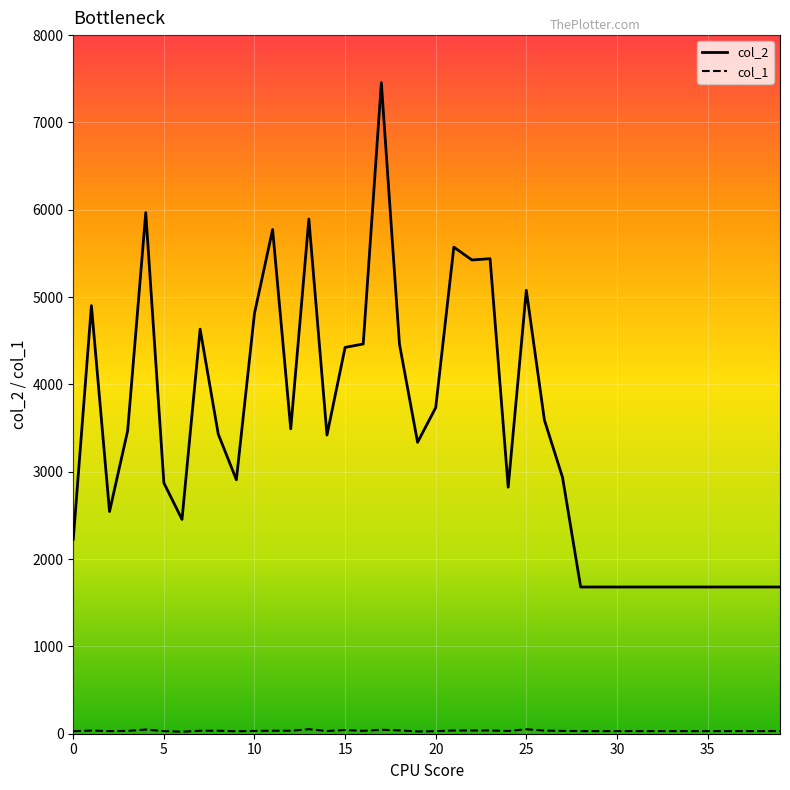

Which series has the widest spread of values?

col_2